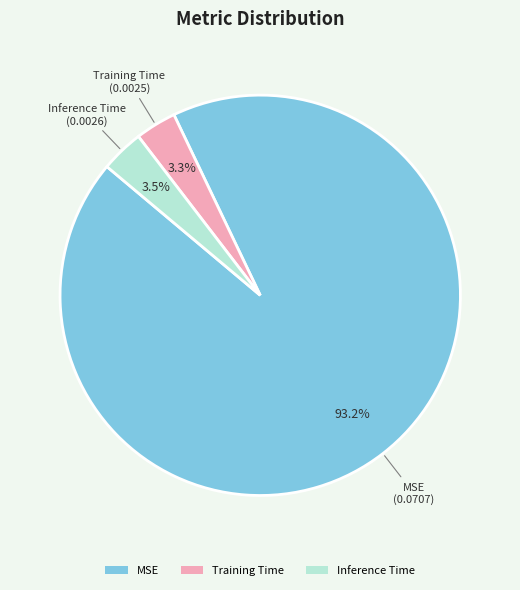

Combined, do Inference Time and Training Time account for over 50%?

No